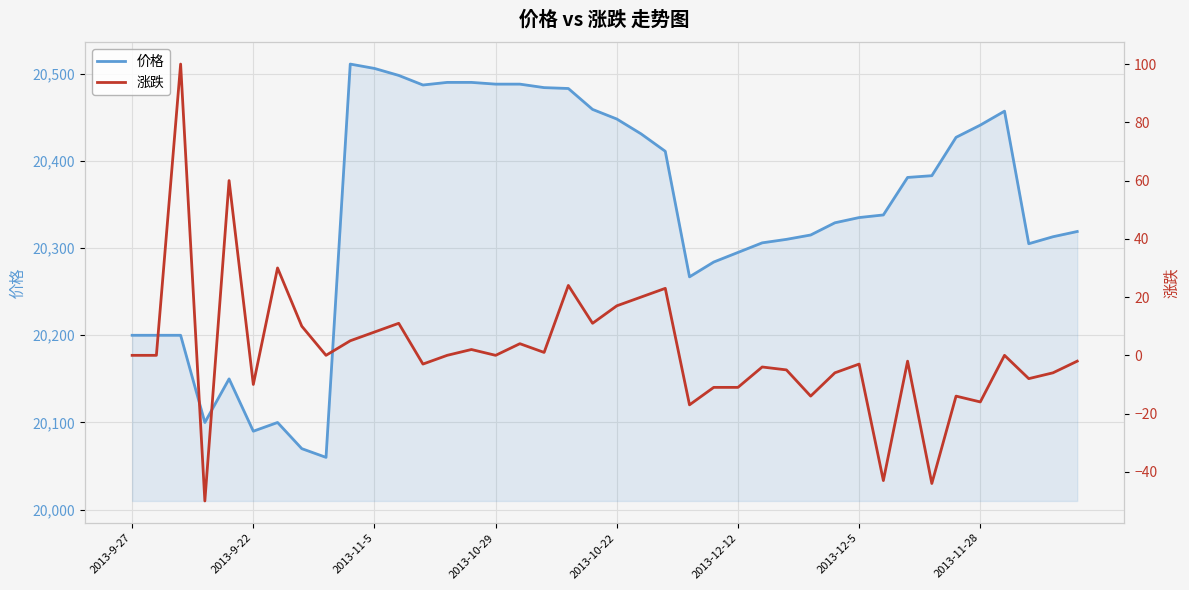

In 价格, how many points are lower than both neighbors (excluding endpoints)?

6